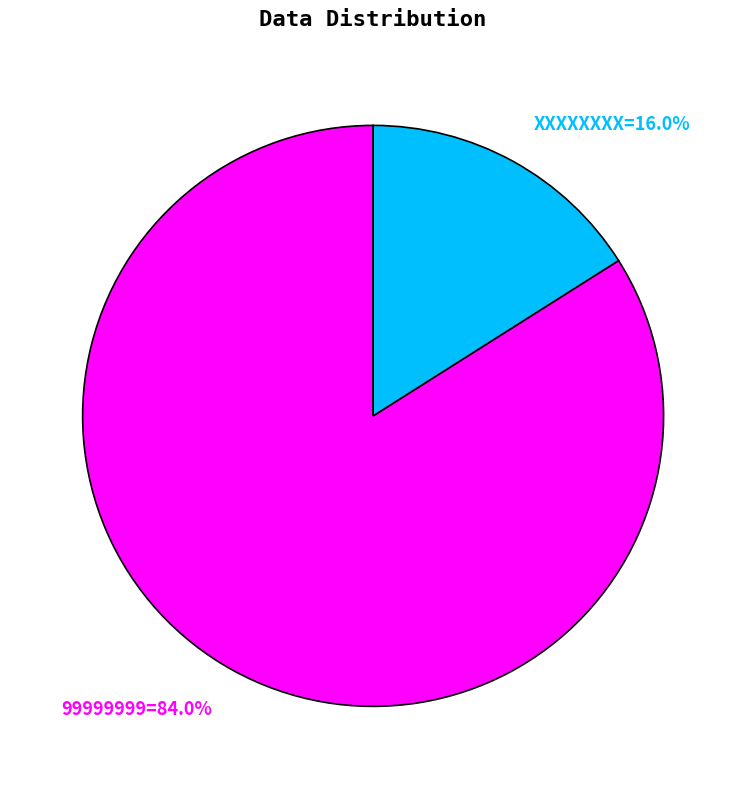

How many slices are in this pie chart?

2